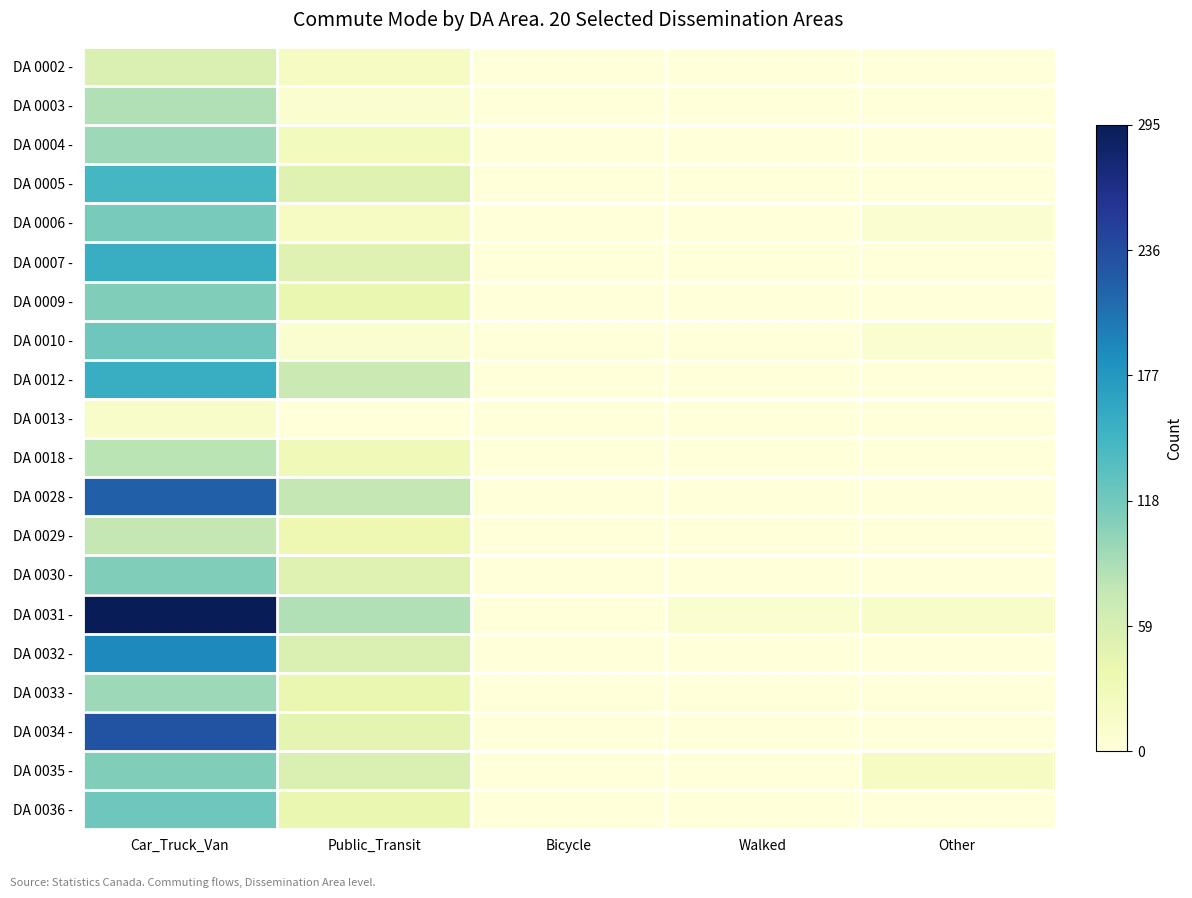

Which series has the largest total across all categories?

DA 0031 -